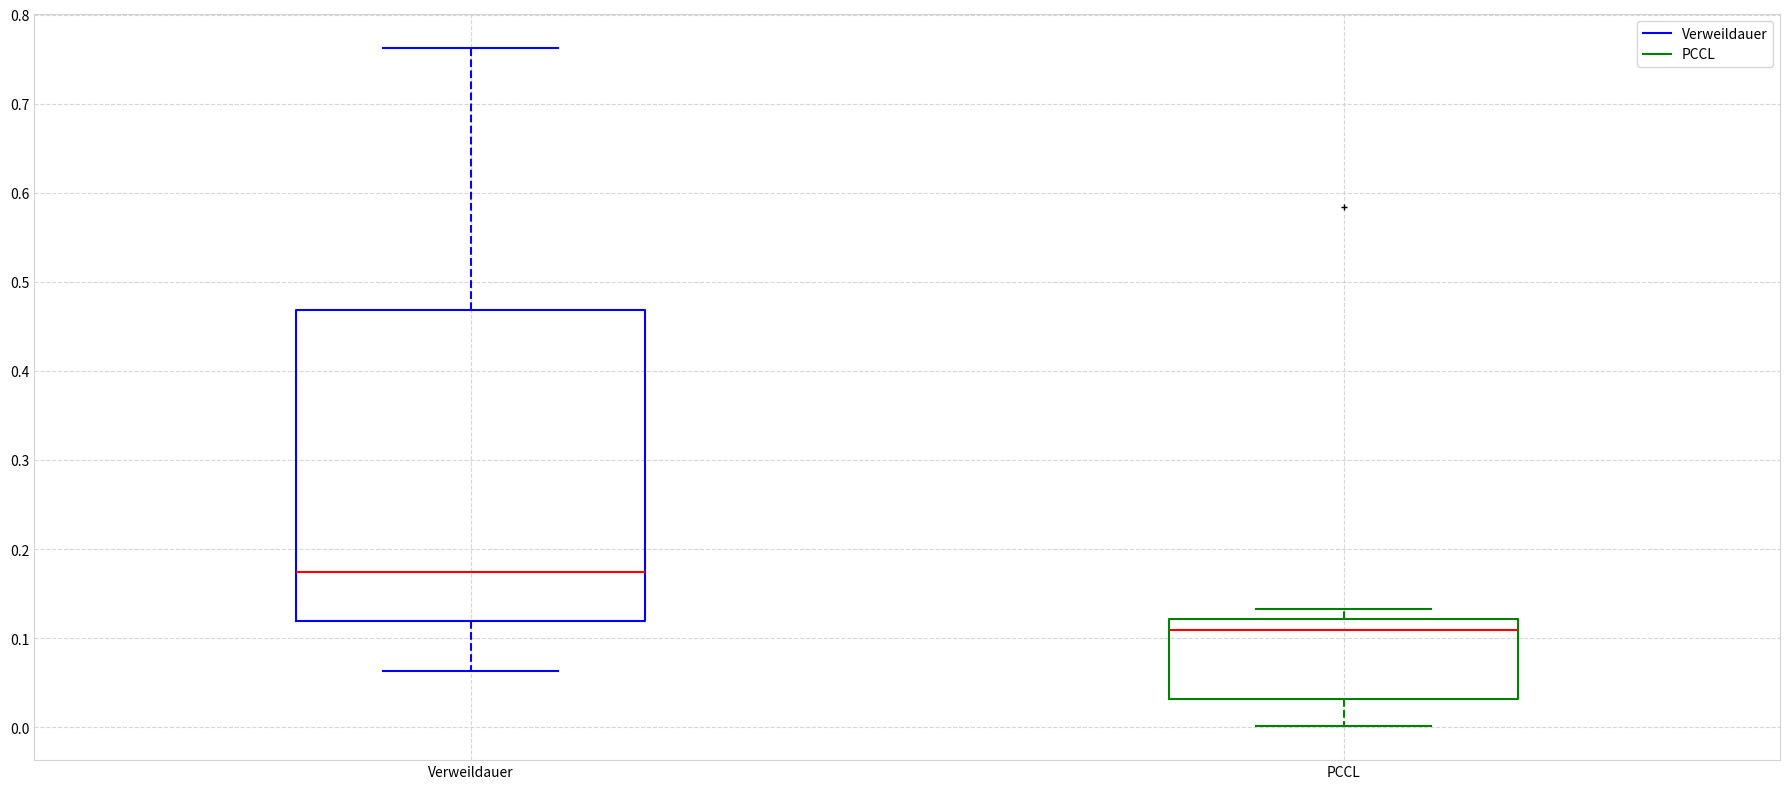

Which box's median line is the highest?

Verweildauer